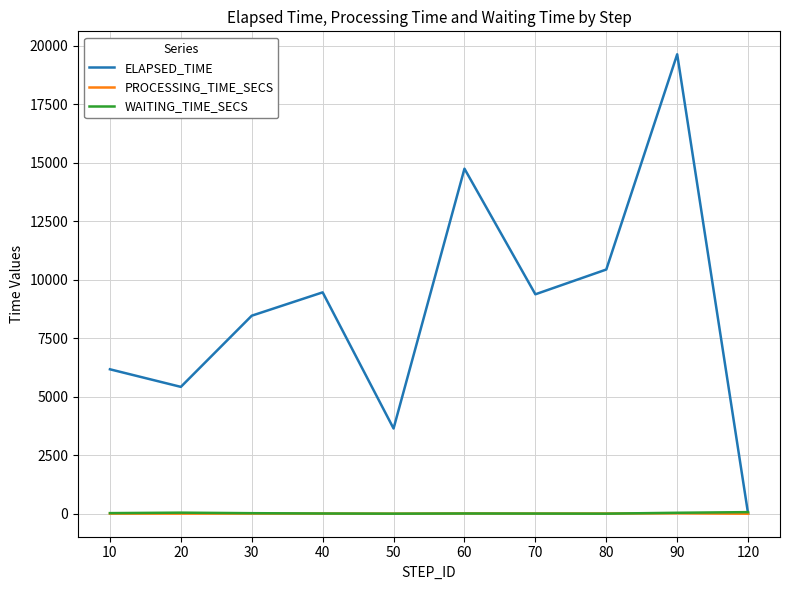

Which series has the widest spread of values?

ELAPSED_TIME